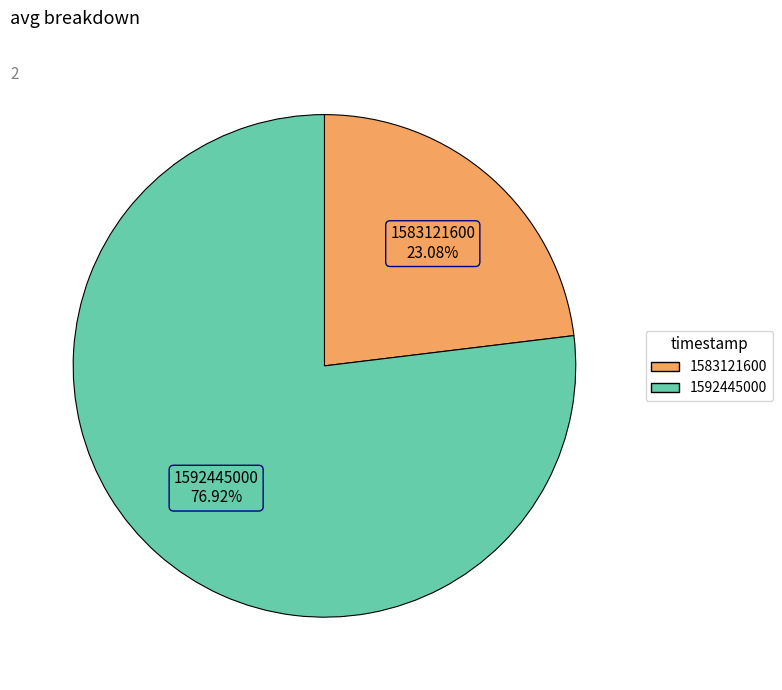

What is the largest slice in the pie chart?

1592445000